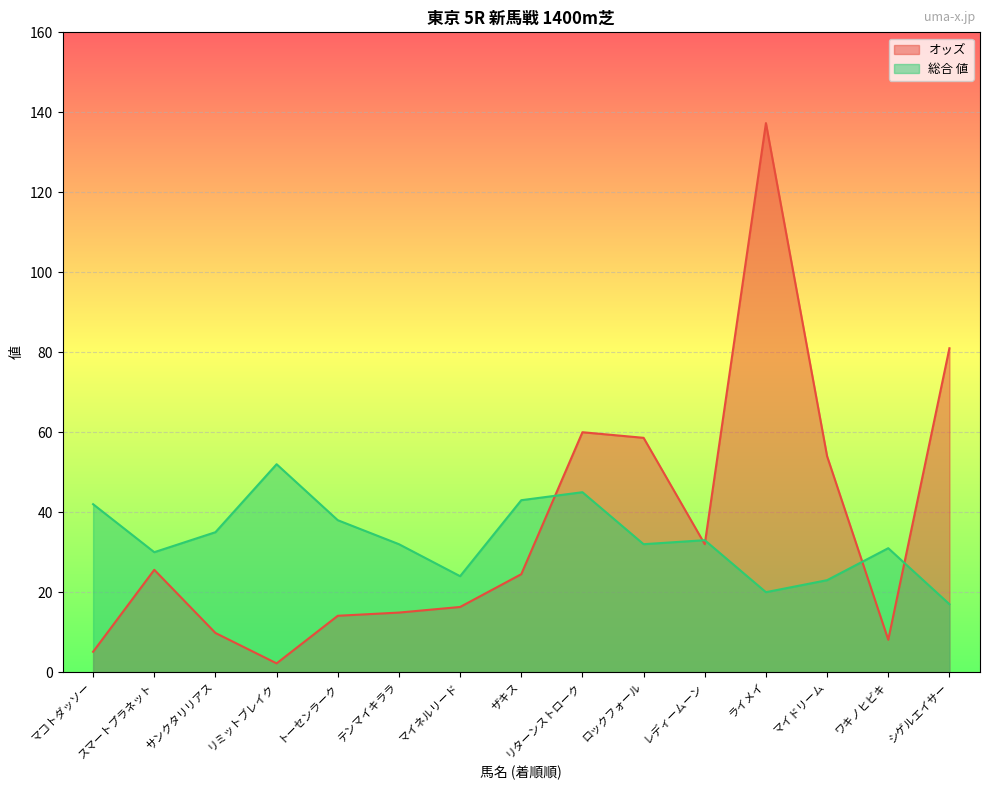

Between which two adjacent categories do オッズ and 総合 値 first intersect?

ザキス and リターンストローク